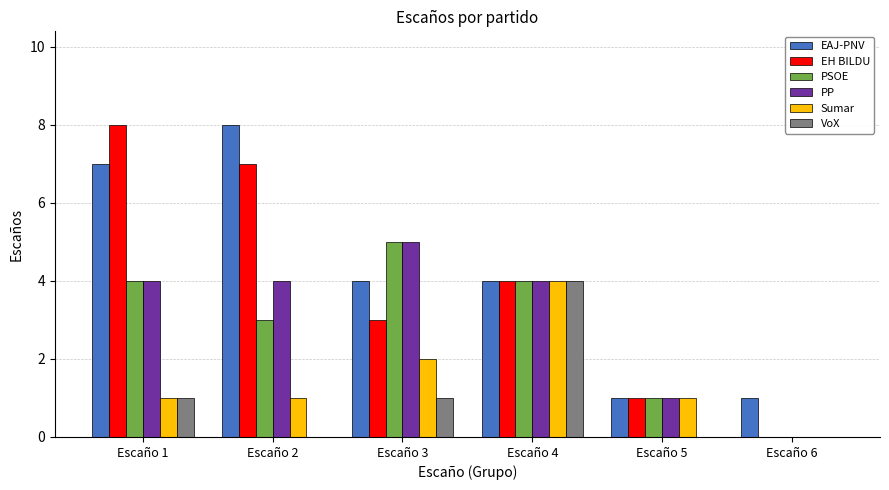

Which series changed the most between Escaño 1 and Escaño 4?

EH BILDU